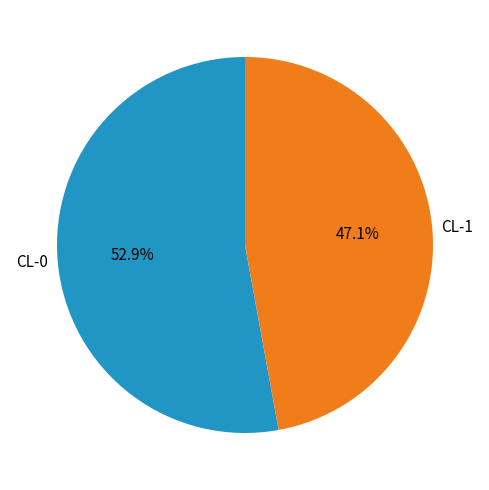

Rank the categories by value from lowest to highest.

CL-1, CL-0